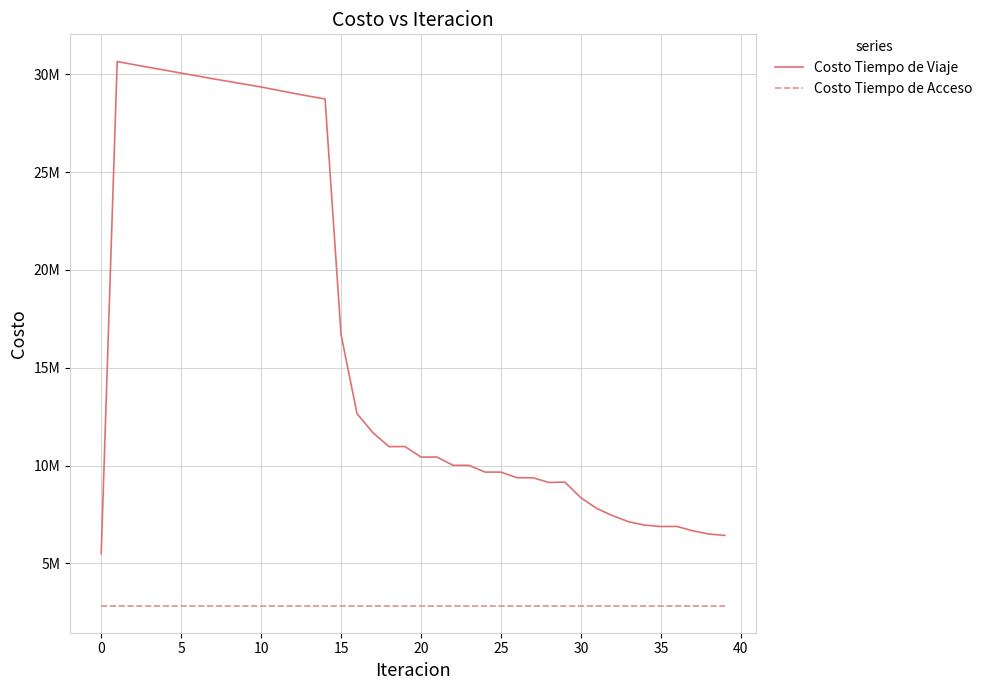

Does the chart have visible grid lines?

Yes